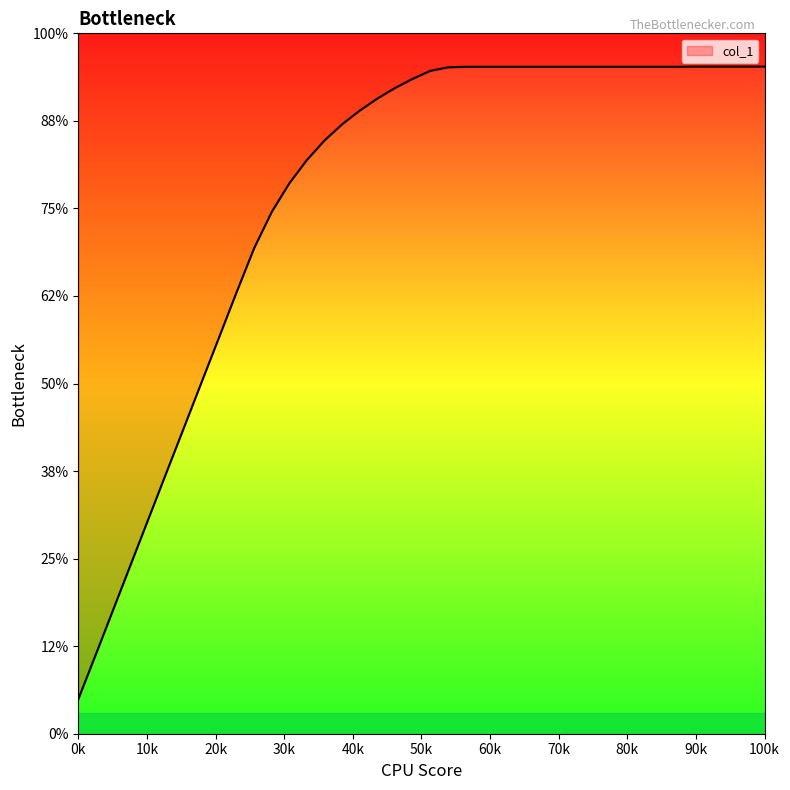

Reading left to right, what are all the values shown in this chart?

0.2	0.4	0.6	0.9	1.1	1.3	1.6	1.8	2.0	2.3	2.5	2.7	2.8	3.0	3.0	3.1	3.2	3.3	3.3	3.4	3.4	3.4	3.4	3.4	3.4	3.4	3.4	3.4	3.4	3.4	3.4	3.4	3.4	3.4	3.4	3.4	3.4	3.4	3.4	3.4